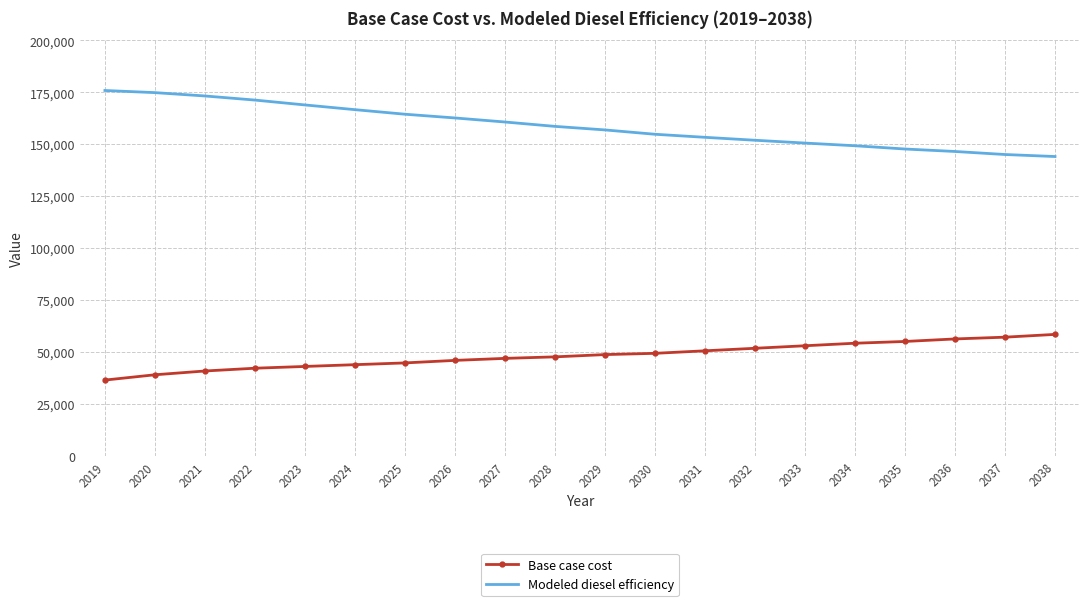

What is the spread (max minus min) of values at 2028?

110879.0